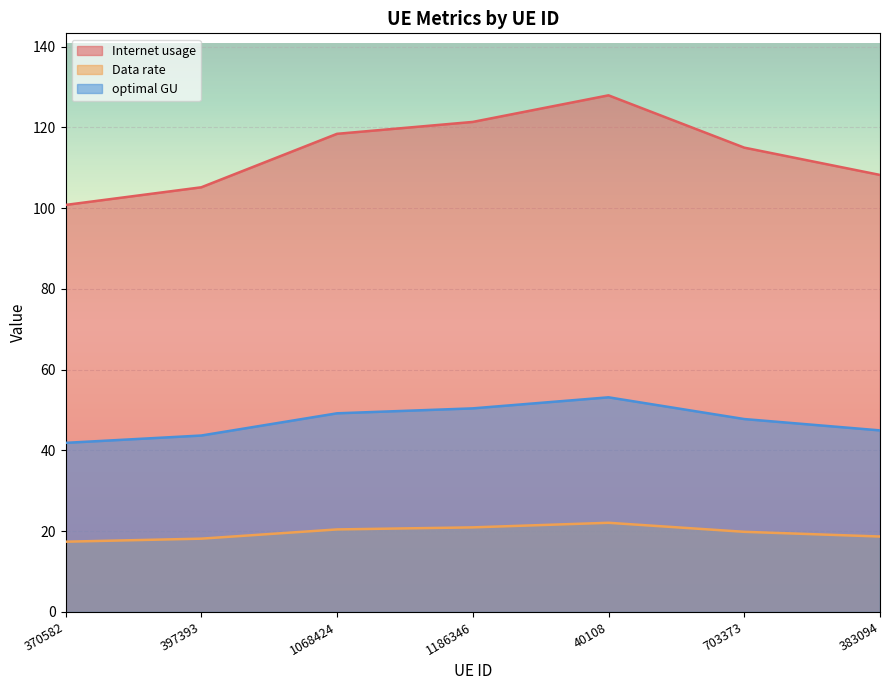

What position from the right is 397393?

6